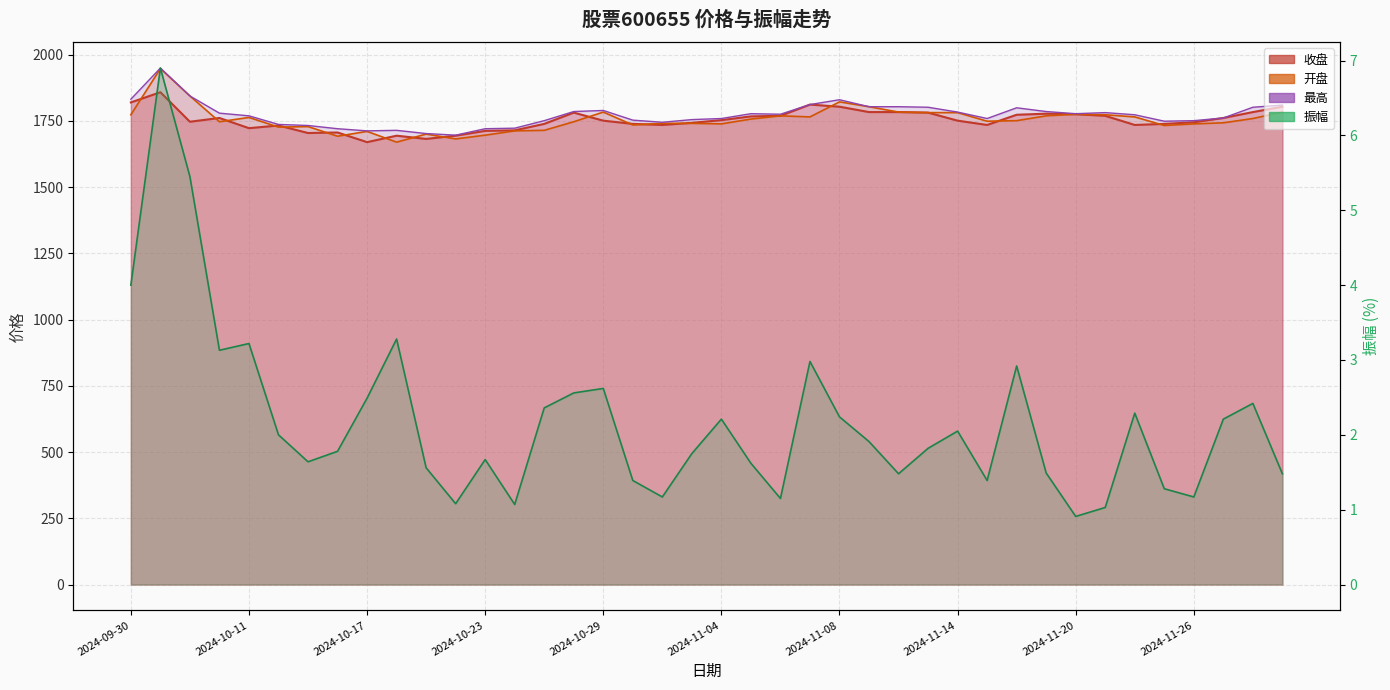

True or false: 收盘 and 振幅 intersect in this chart.

False